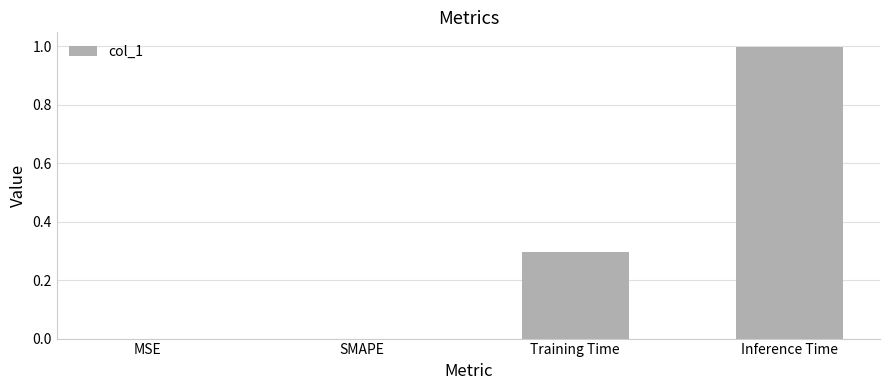

Does the chart contain stacked bars?

No